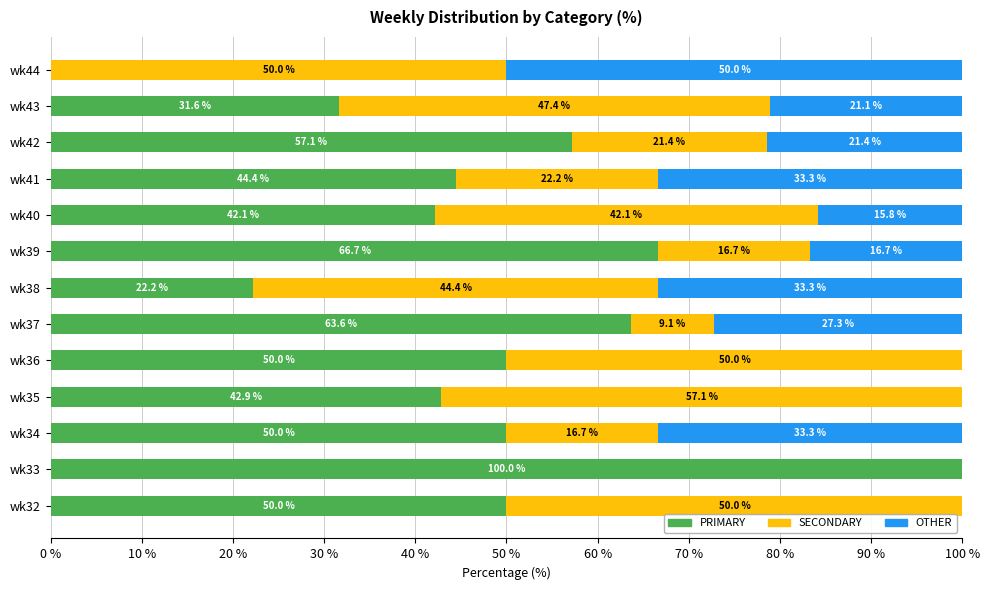

What is the total value across all series at wk32?

100.0